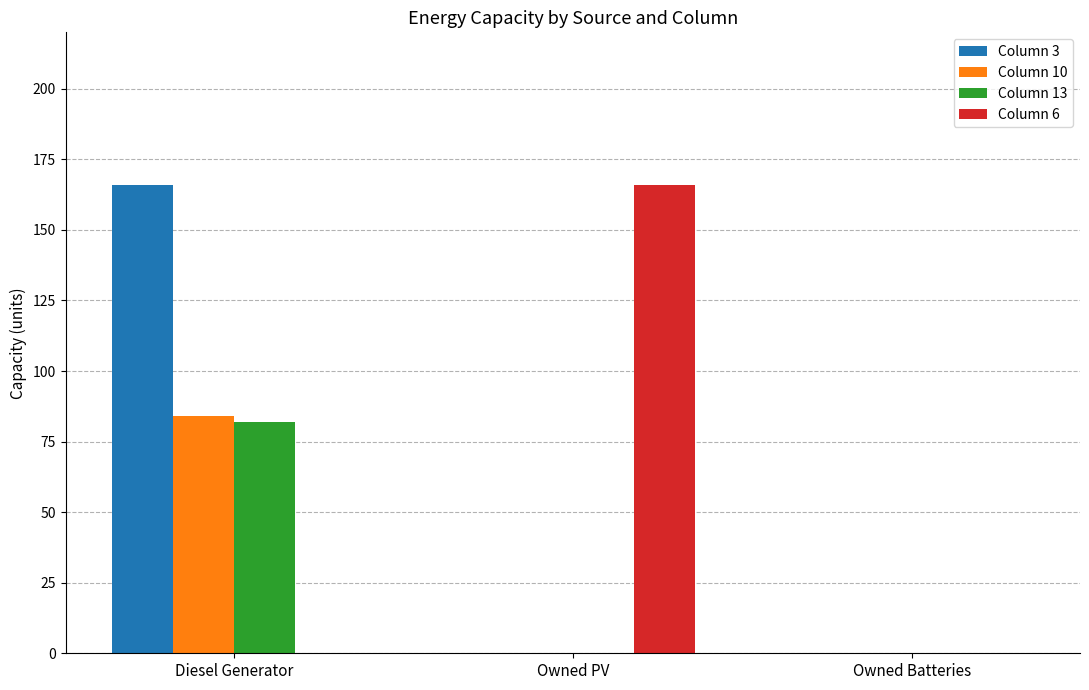

What is the sum of all Column 10 values?

84.0